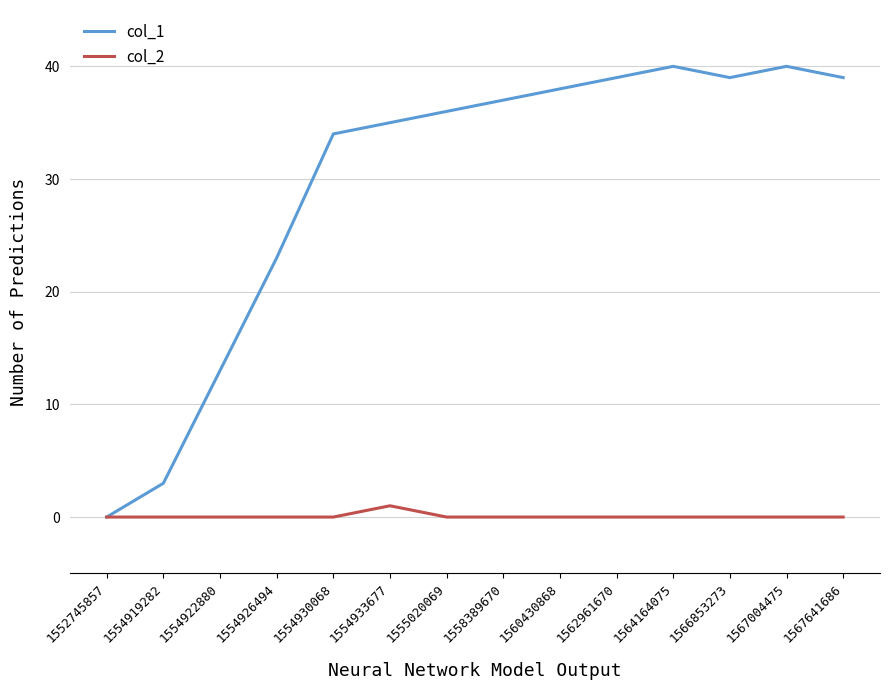

What is the difference between the maximum and second lowest values in the col_1 series?

37